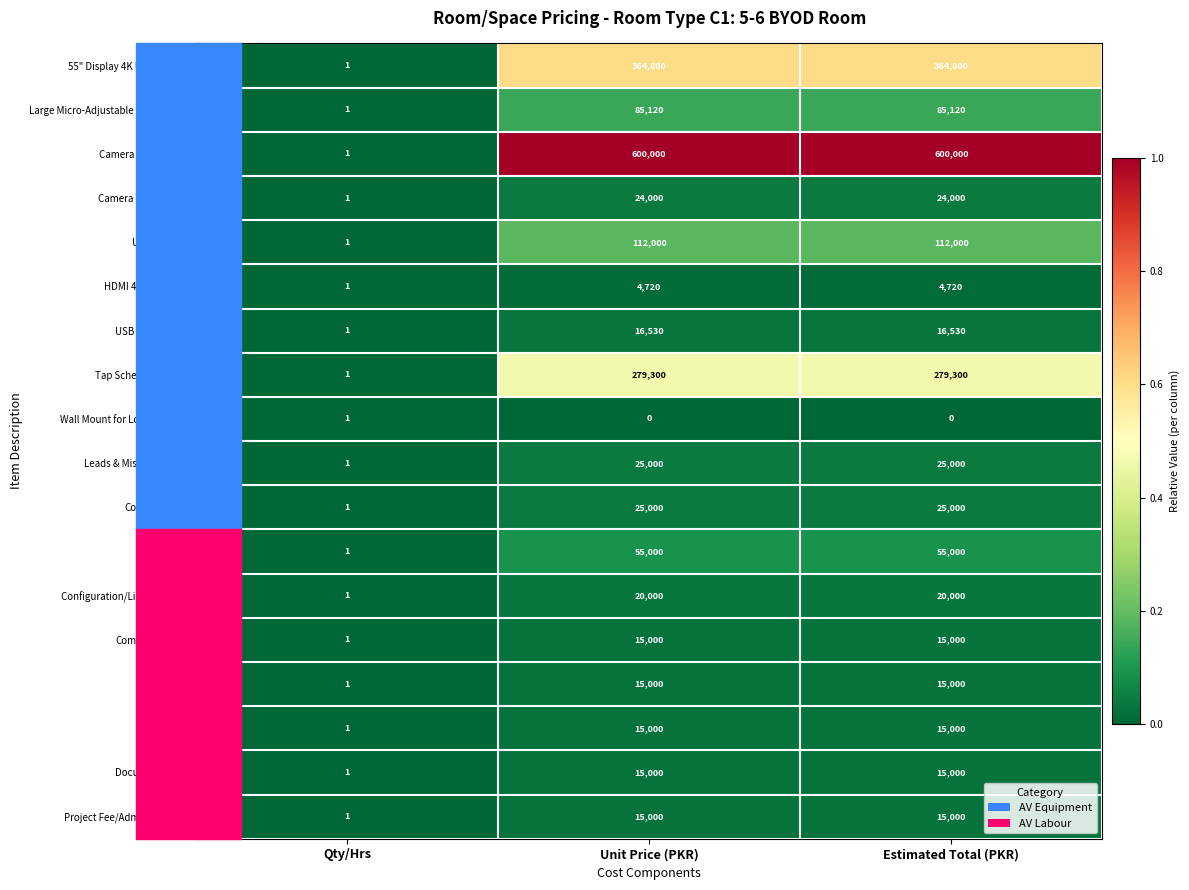

Count the Installation values in the range 1 to 55000.

3